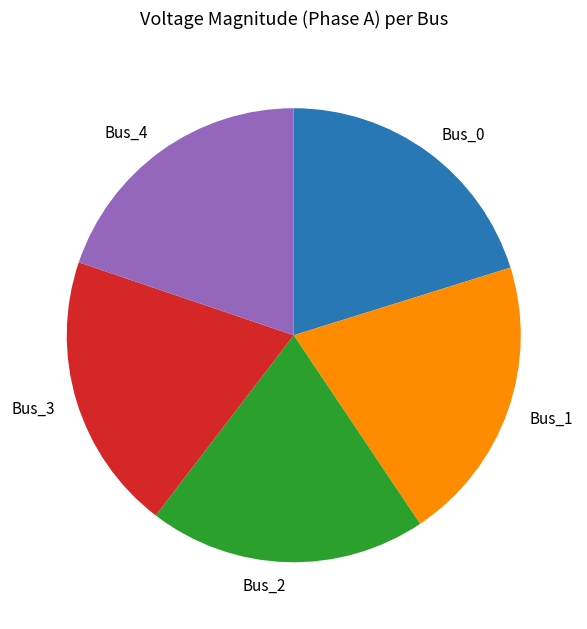

The Bus_0 slice represents 9% of the pie. True or false?

False